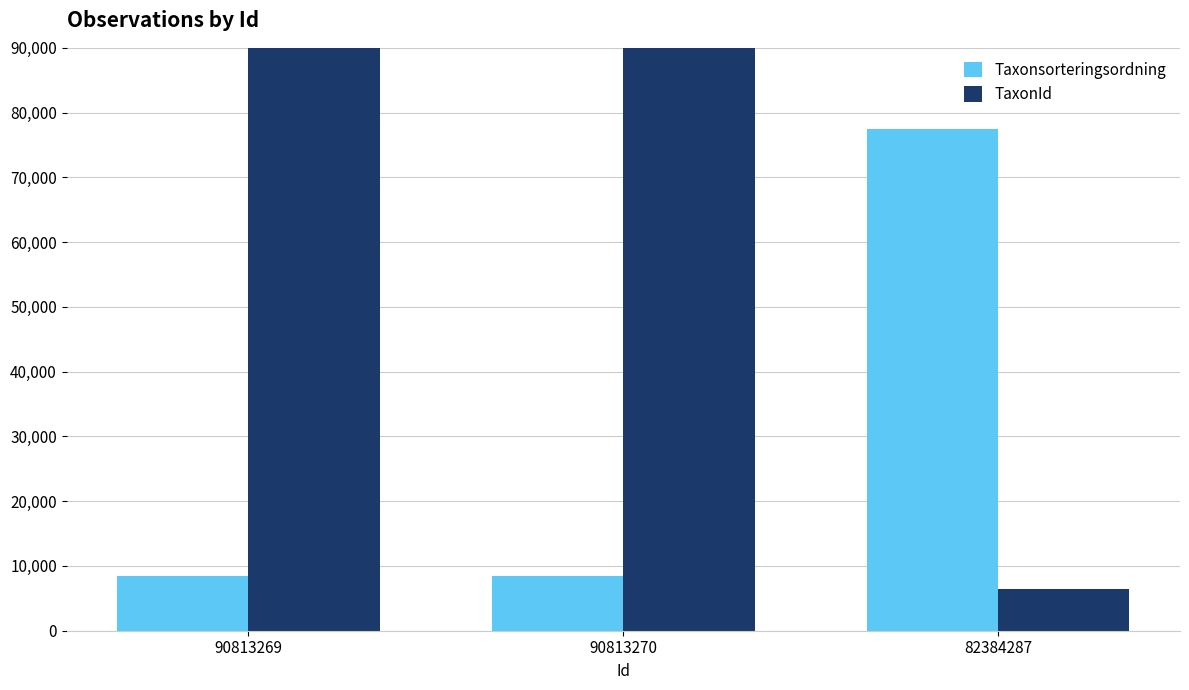

At which label does Taxonsorteringsordning reach its peak?

82384287